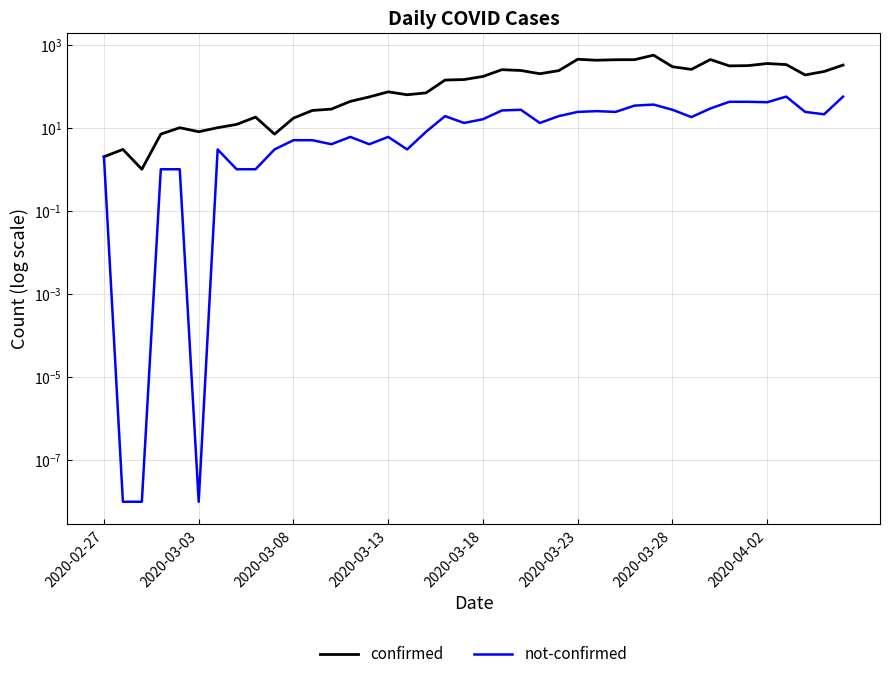

What is the total value across all series at 2020-02-27?

4.0